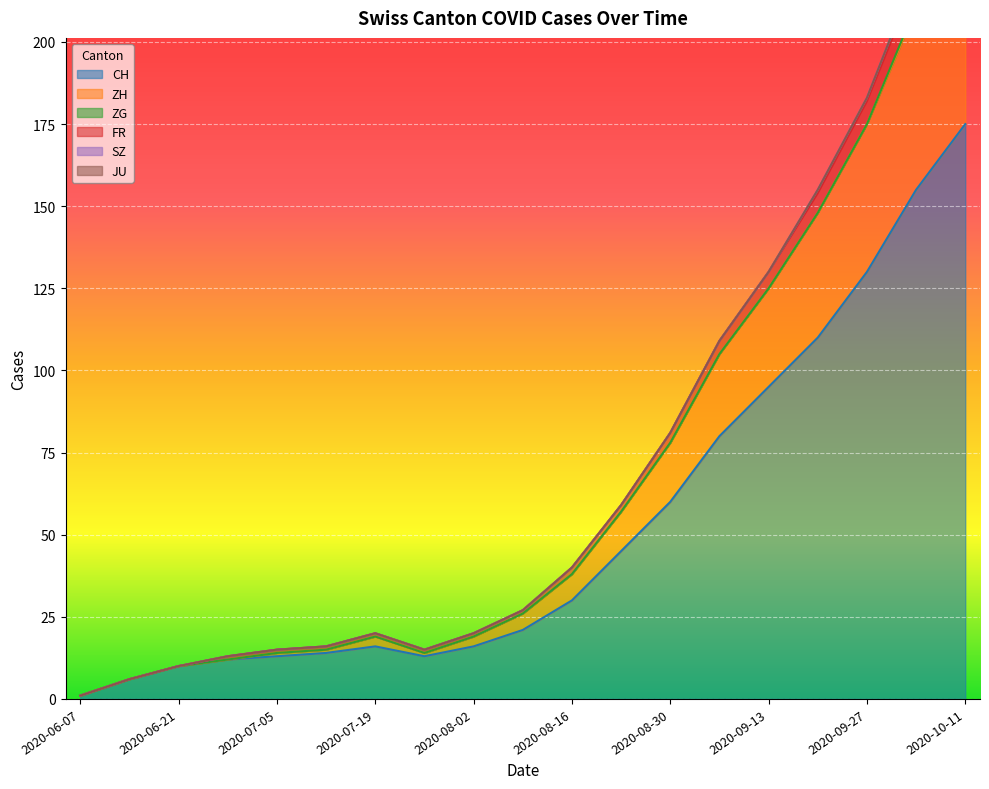

True or false: FR and ZH intersect in this chart.

False